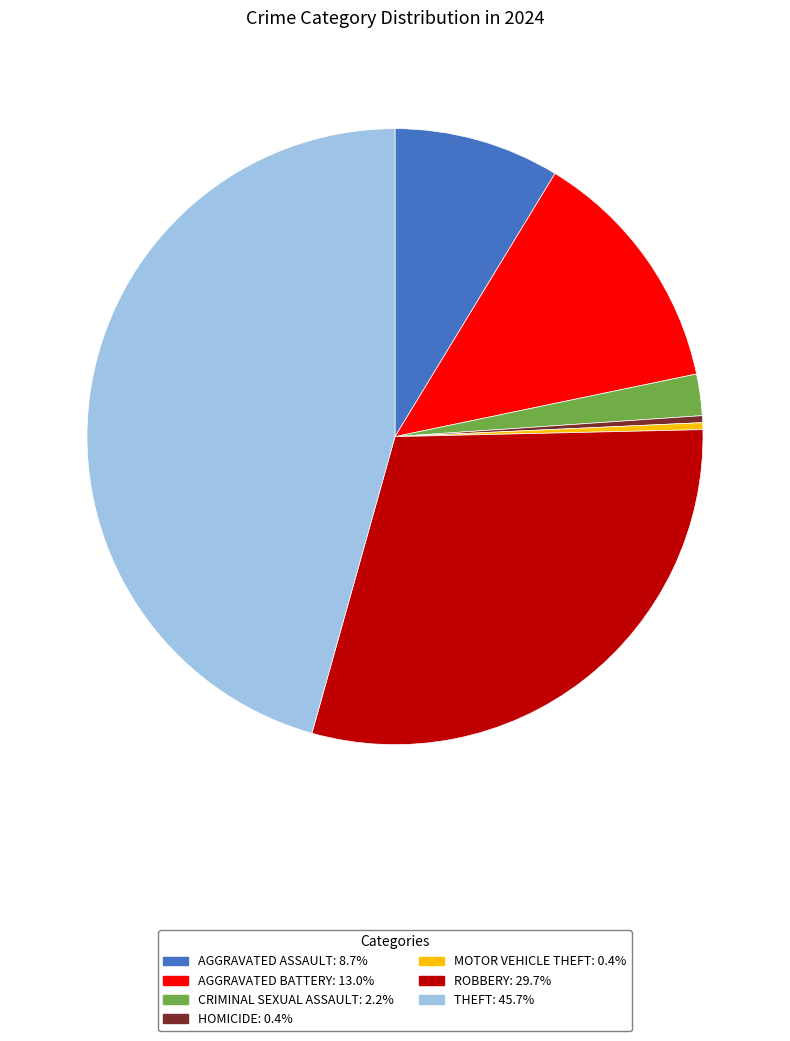

Does any single category account for the majority?

No